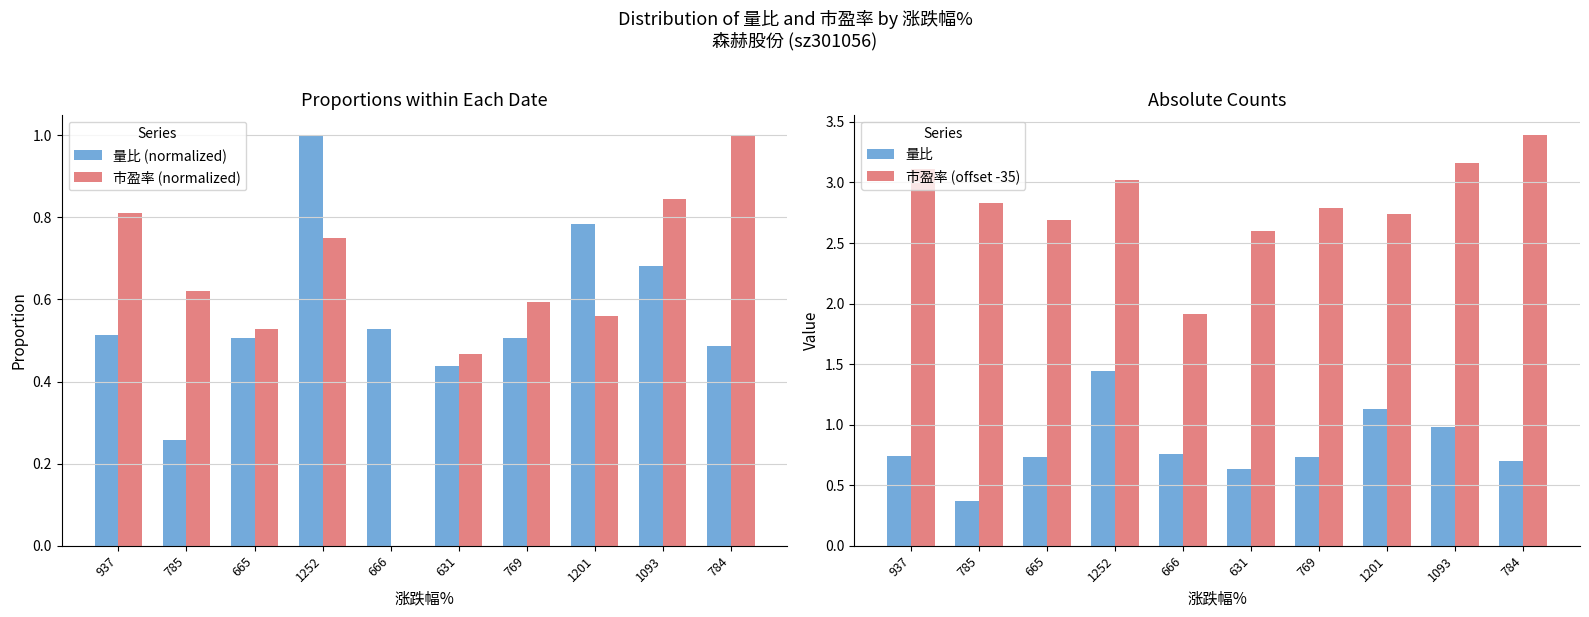

True or false: 量比 has a value of 0.7 at 769.

True